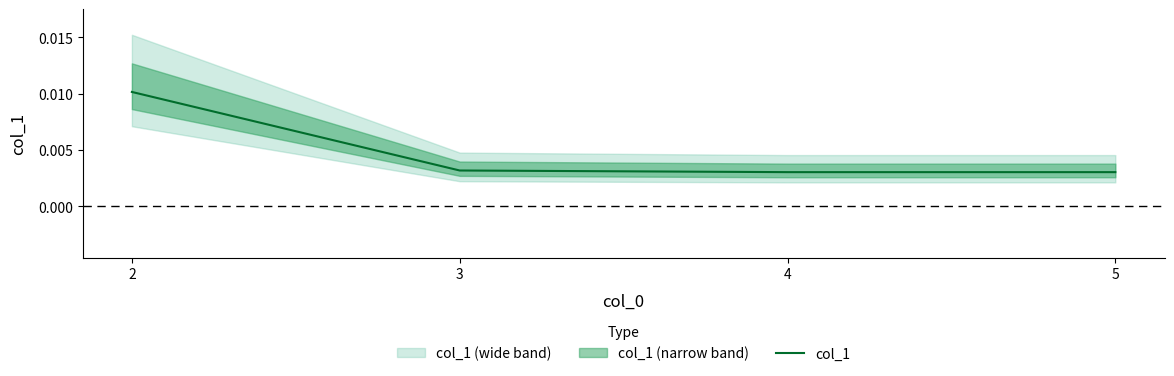

List the labels in order of value, largest first.

2, 3, 4, 5